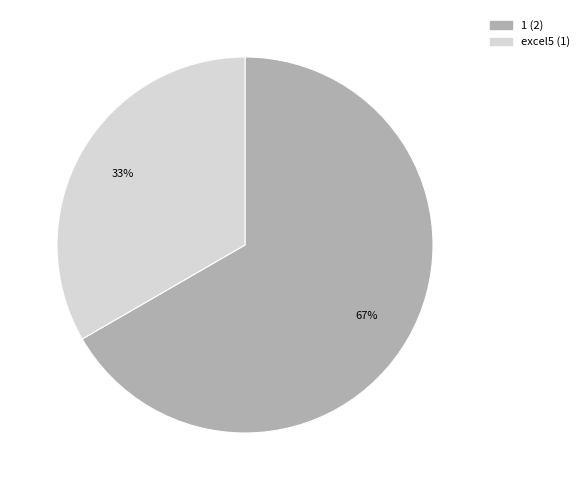

To the nearest percent, what portion does 1 represent?

67%